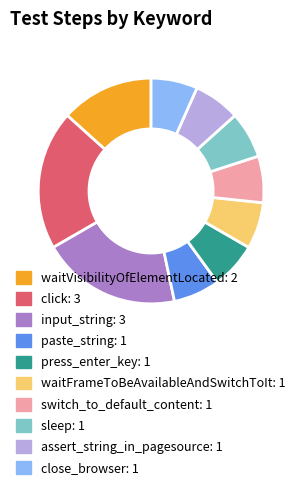

Is there a majority slice in this chart?

No